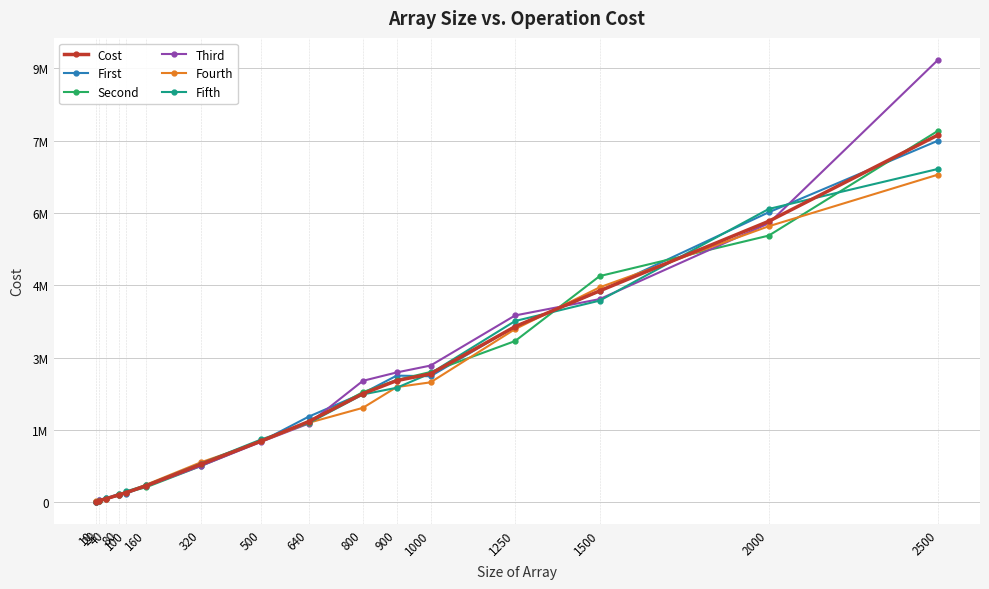

True or false: Cost has a value of 5867327.6 at 1250.

False